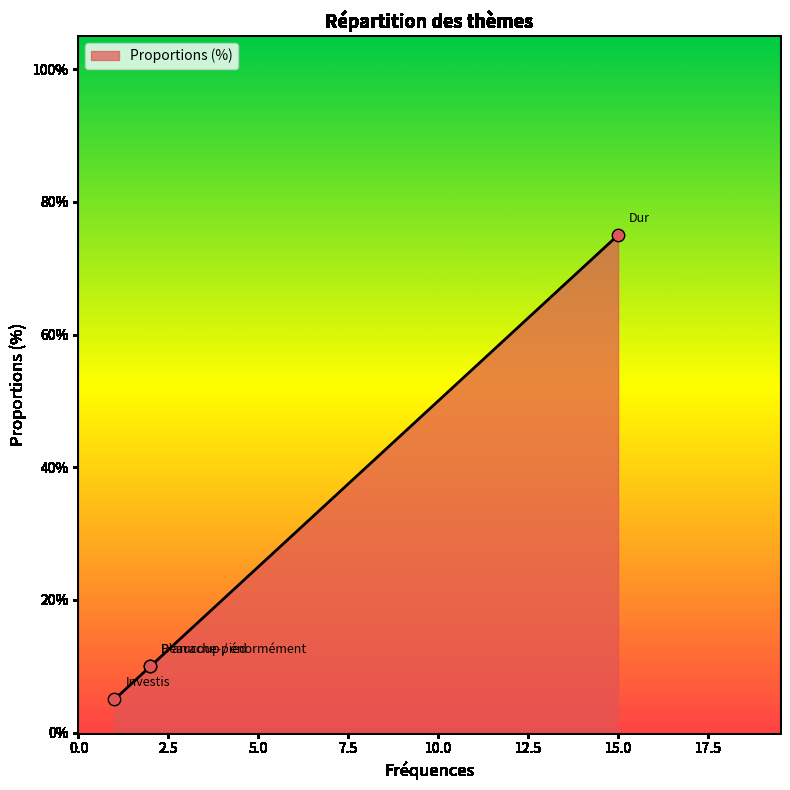

What is the ratio of the value at Dur to the value at D'arrache-pied?

7.5